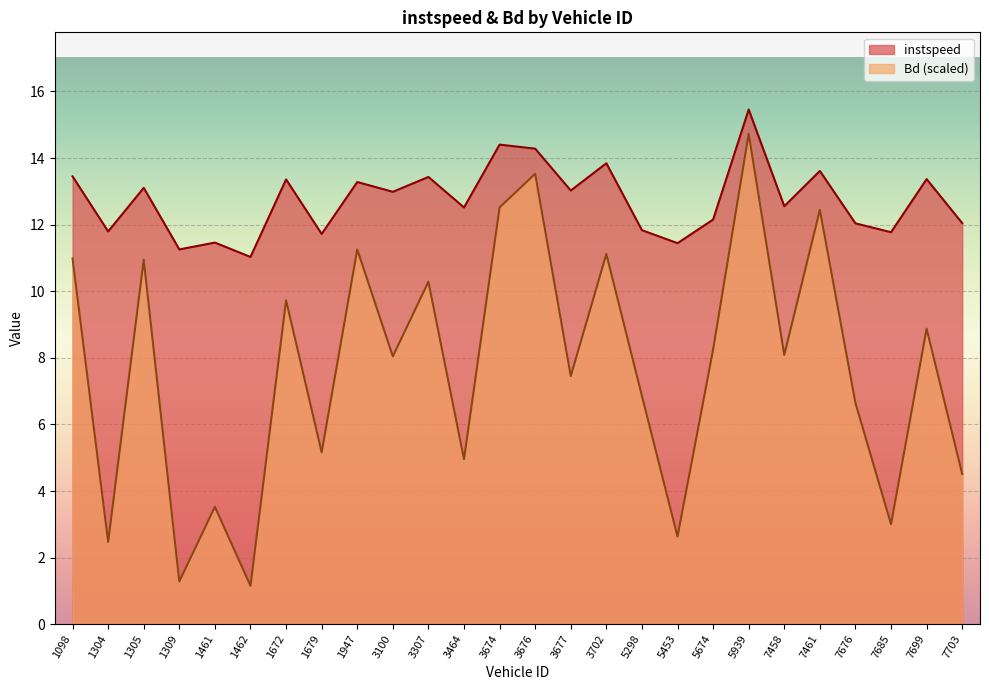

Reading left to right, list all the values displayed in this chart.

instspeed: 13.4	11.8	13.1	11.3	11.5	11.0	13.4	11.7	13.3	13.0	13.4	12.5	14.4	14.3	13.0	13.8	11.8	11.4	12.2	15.5	12.6	13.6	12.0	11.8	13.4	12.0
Bd: 11.0	2.5	10.9	1.3	3.5	1.2	9.7	5.2	11.3	8.0	10.3	5.0	12.5	13.5	7.5	11.1	6.9	2.6	8.2	14.7	8.1	12.4	6.6	3.0	8.9	4.5